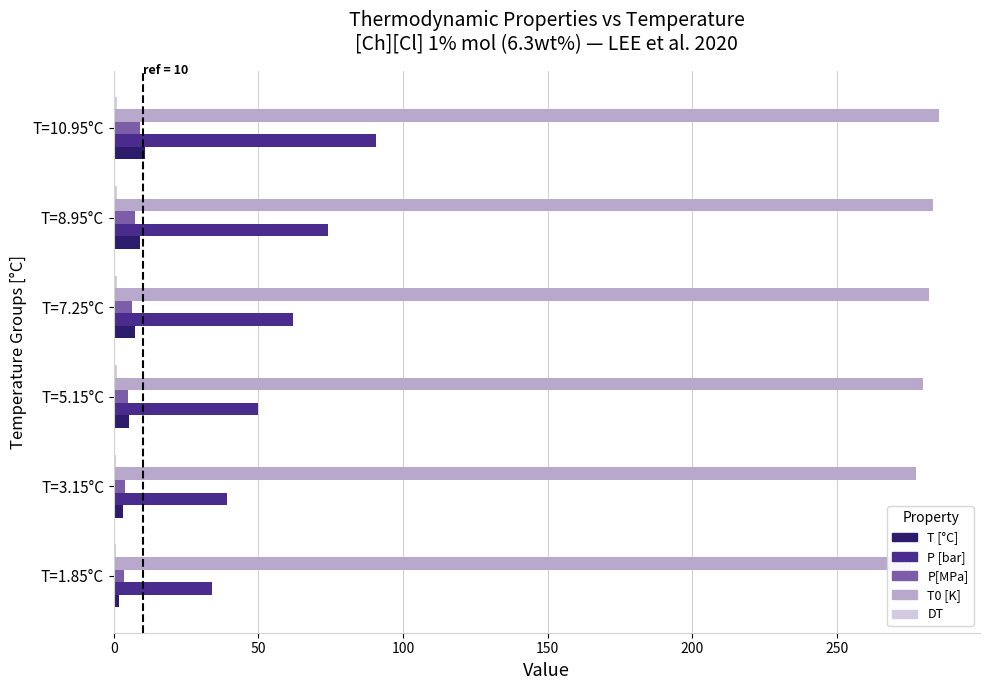

The value of P [bar] at T=8.95°C is 17.0. True or false?

False